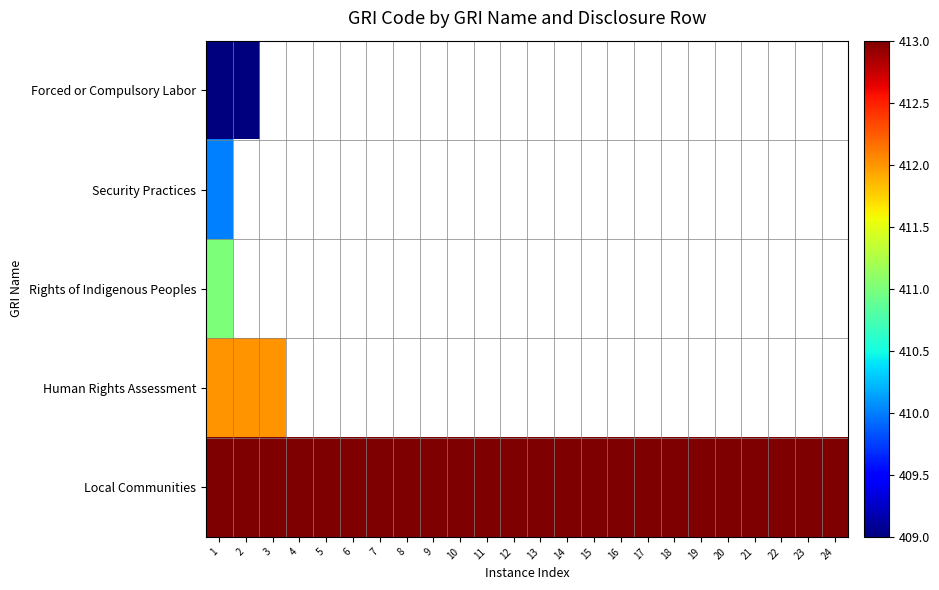

Which series has the largest range (max minus min)?

Forced or Compulsory Labor